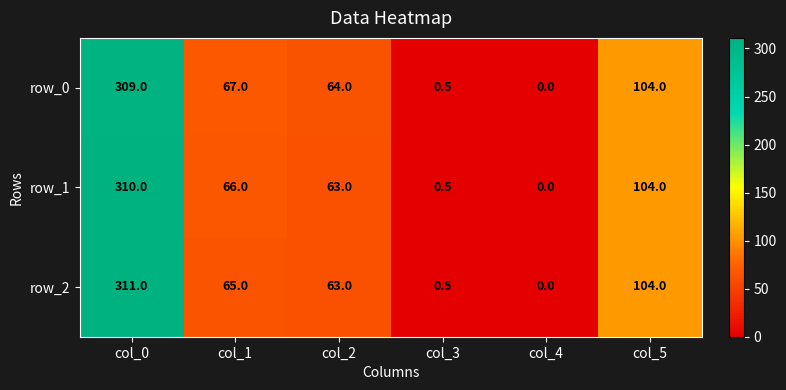

What is the difference between the highest and lowest values at col_0?

2.0